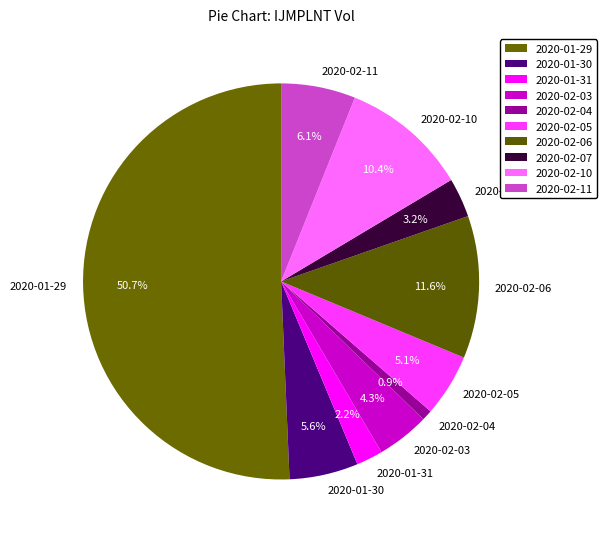

Which has a higher value, 2020-02-11 or 2020-02-05?

2020-02-11